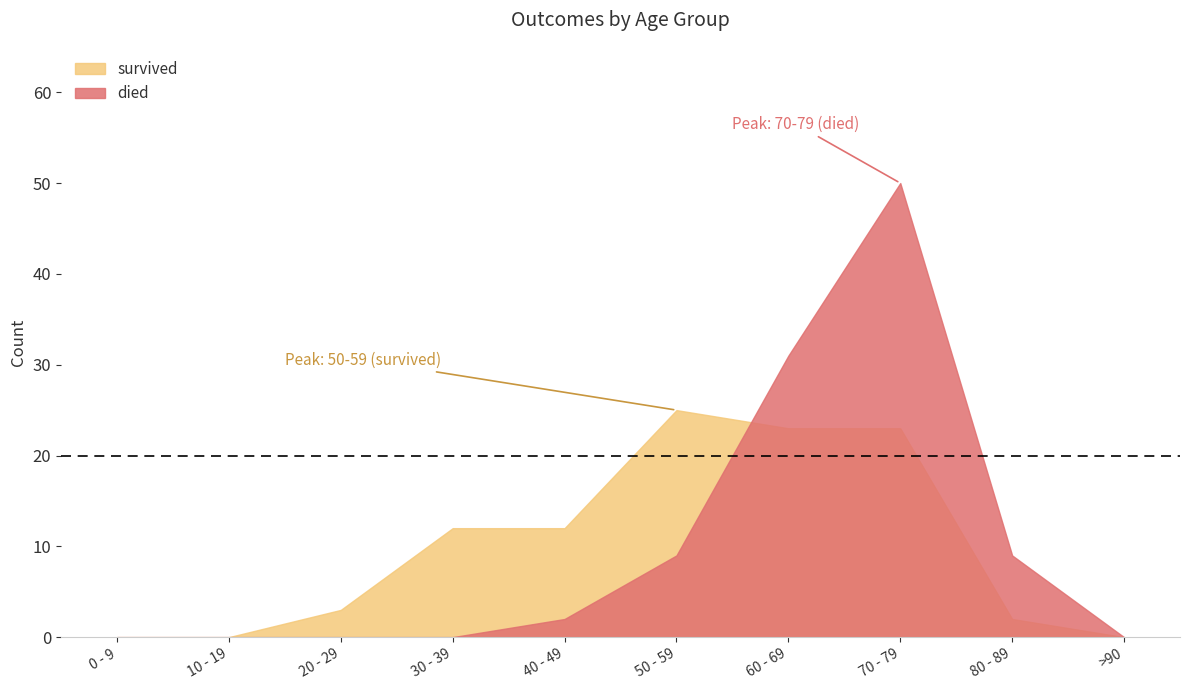

What is the spread (max minus min) of values at 20 - 29?

3